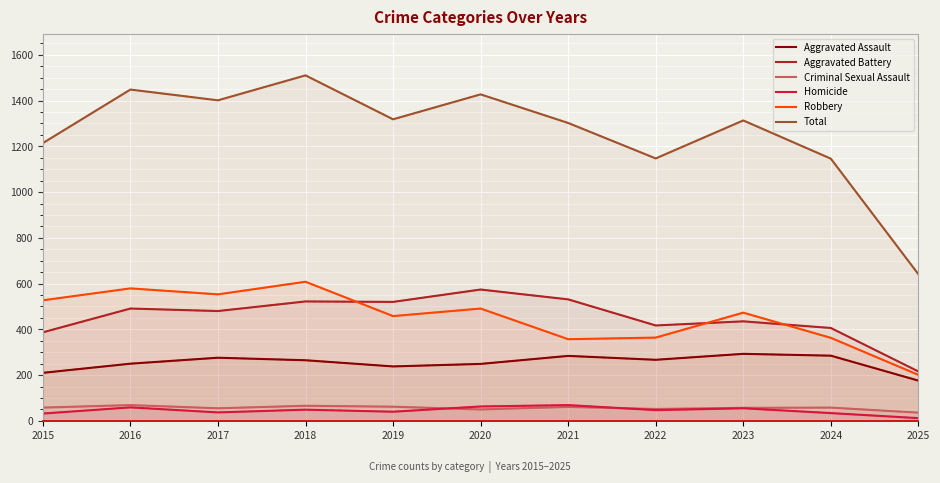

At which label is Total closest to 1075?

2024